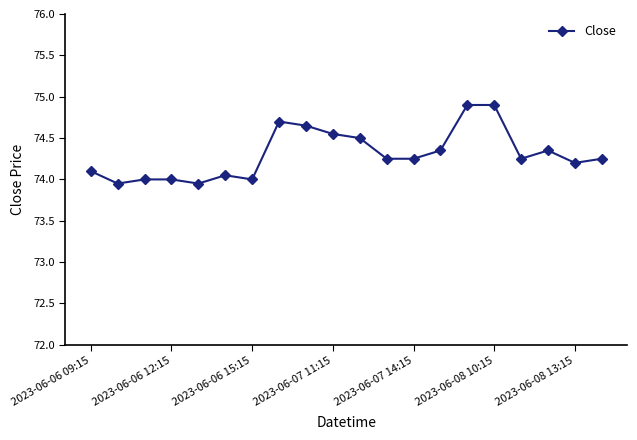

What is the maximum value shown in the chart?

74.9